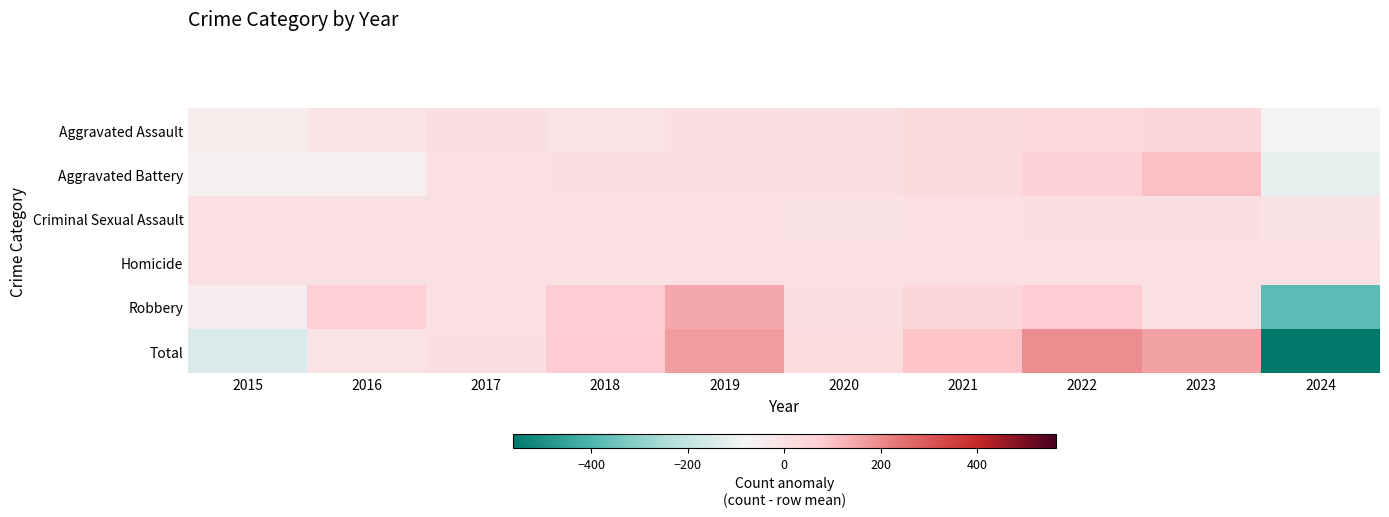

What is the maximum value shown in the chart?

191.8